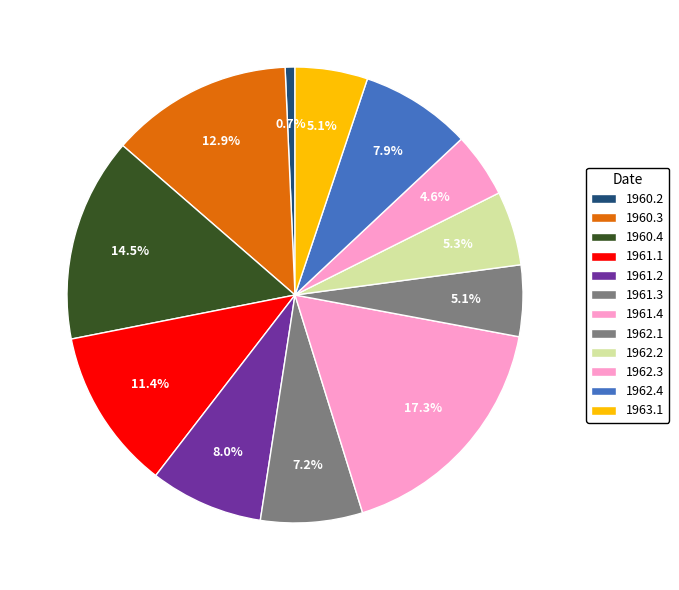

Rank the categories by value from lowest to highest.

1960.2, 1962.3, 1962.1, 1963.1, 1962.2, 1961.3, 1962.4, 1961.2, 1961.1, 1960.3, 1960.4, 1961.4